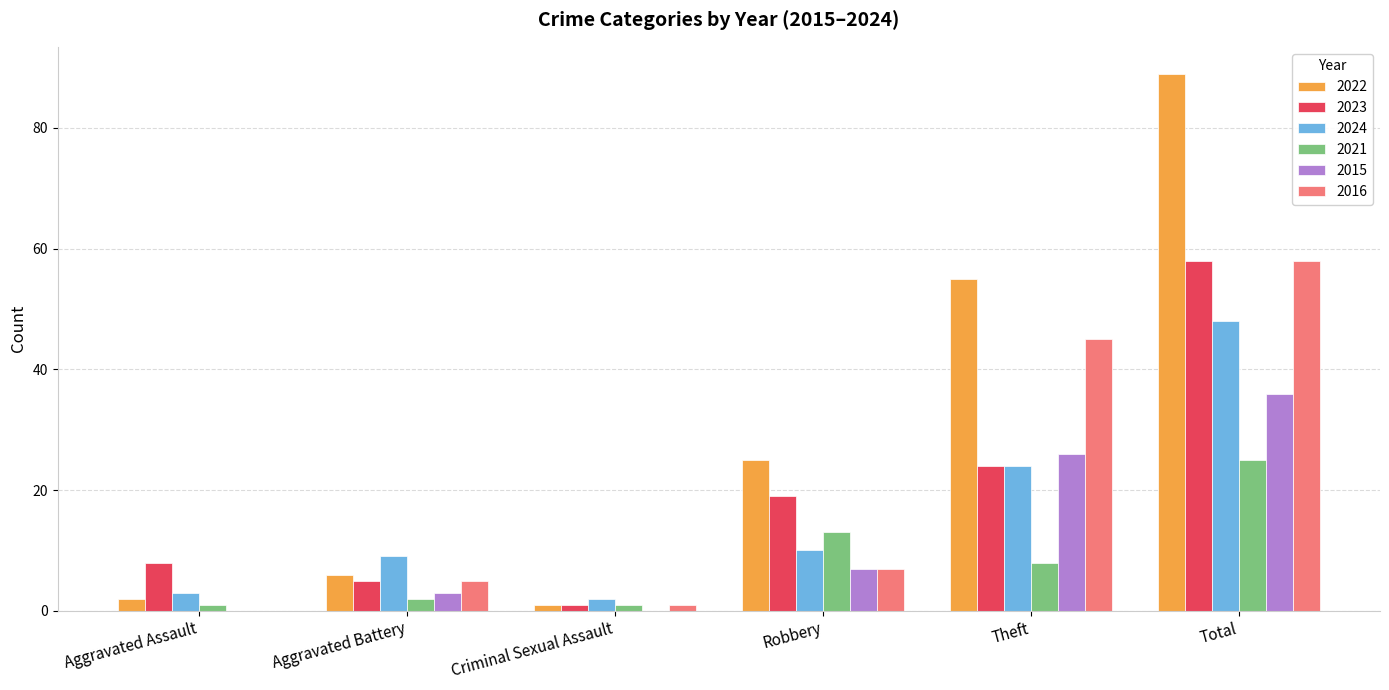

What is the highest value of the 2024 series?

48